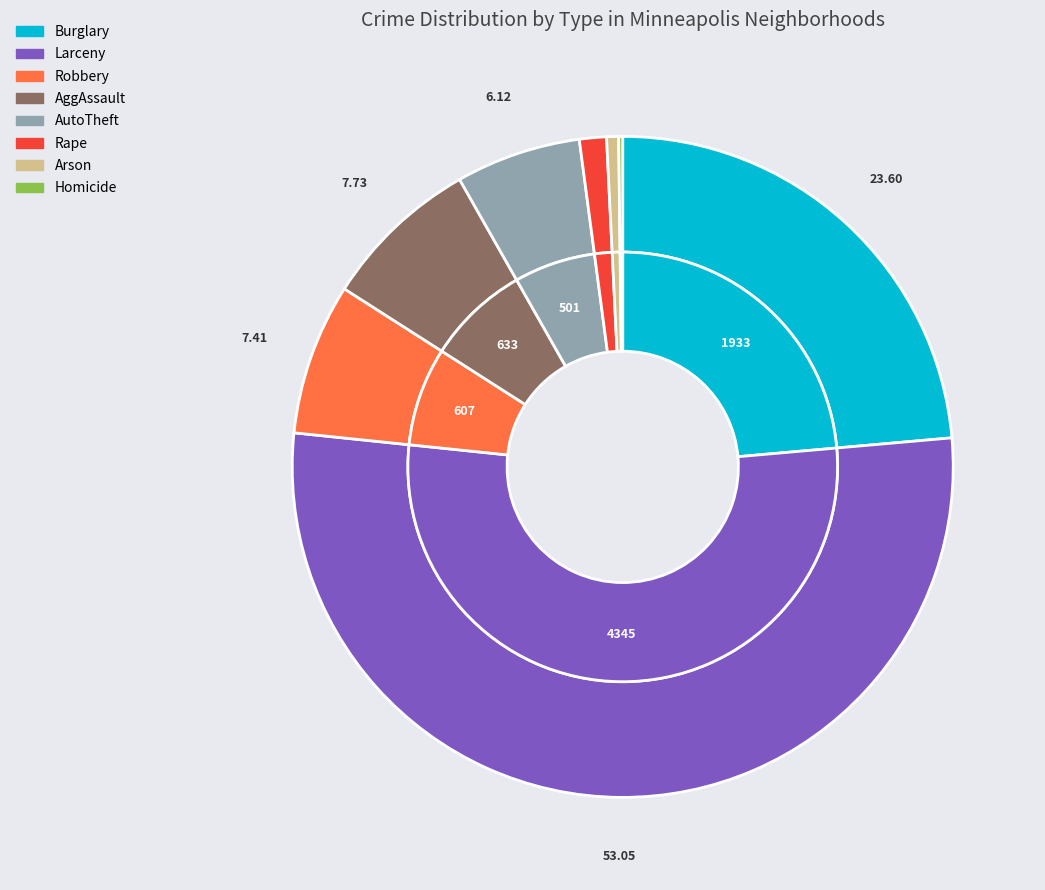

Is it true that Robbery is 7% of the pie?

True